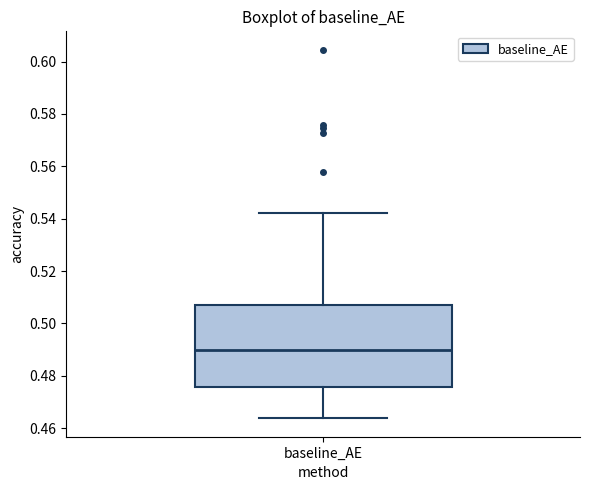

Read this box plot against the y-axis: the position of the median line, the range covered by the box, and the ends of both whiskers. The values are not printed on the chart, so give them approximately, as read against the axis.

median 0.490, box 0.476 to 0.506, whiskers 0.464 to 0.542